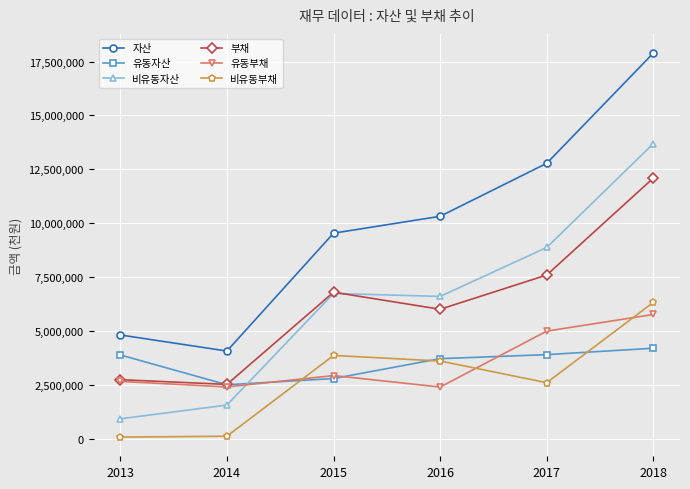

How many intersections are there between 비유동자산 and 유동자산?

1